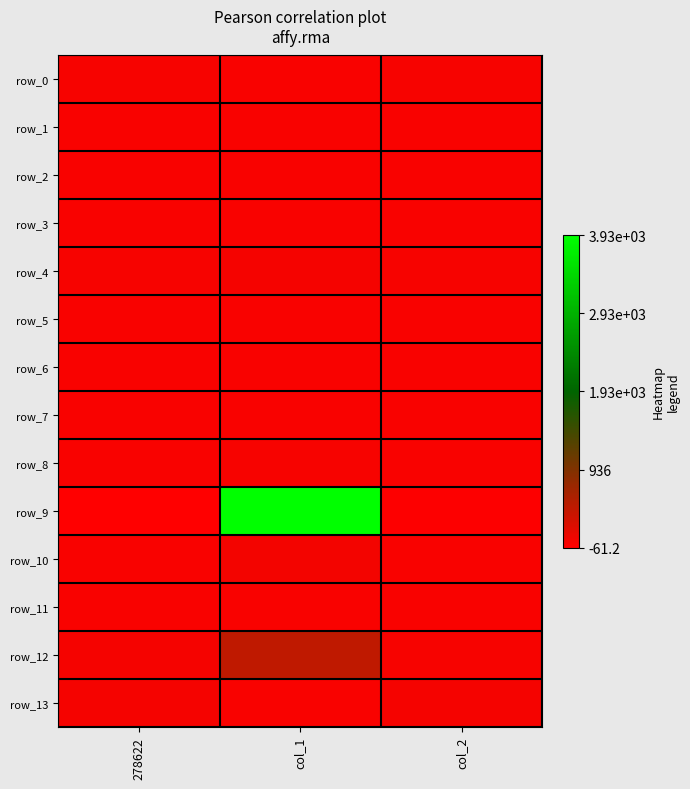

What is the sum of all row_8 values?

2.3